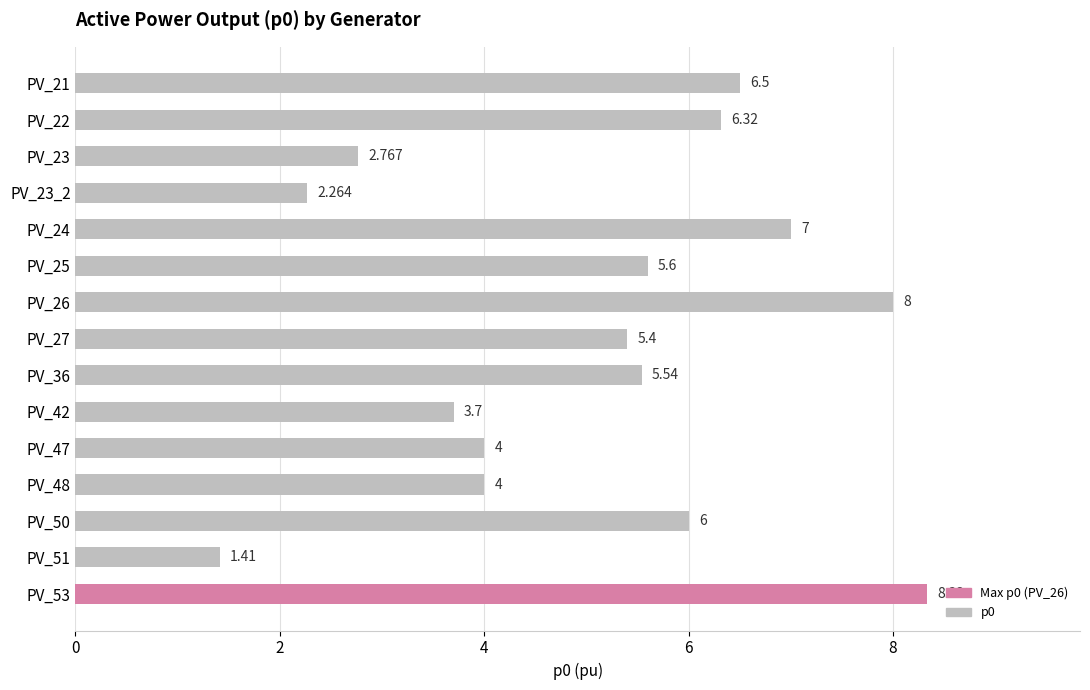

How many data points does each series have?

15